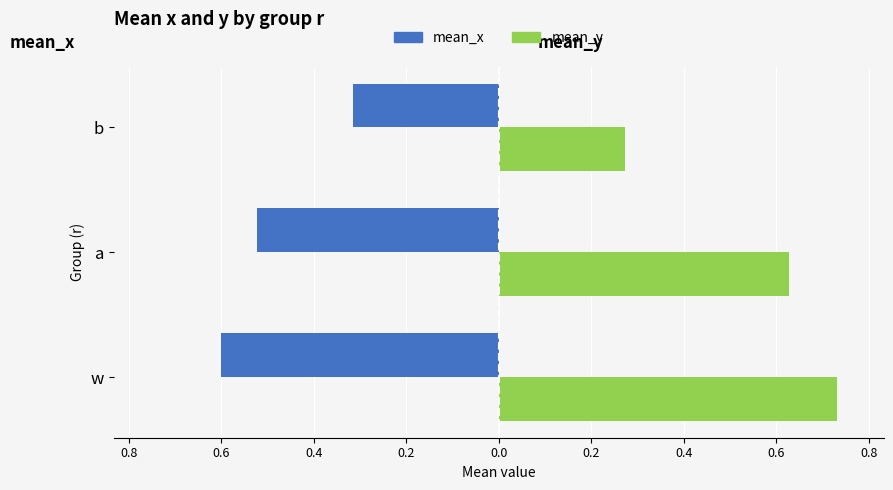

What are all the series names shown in the legend?

mean_x, mean_y